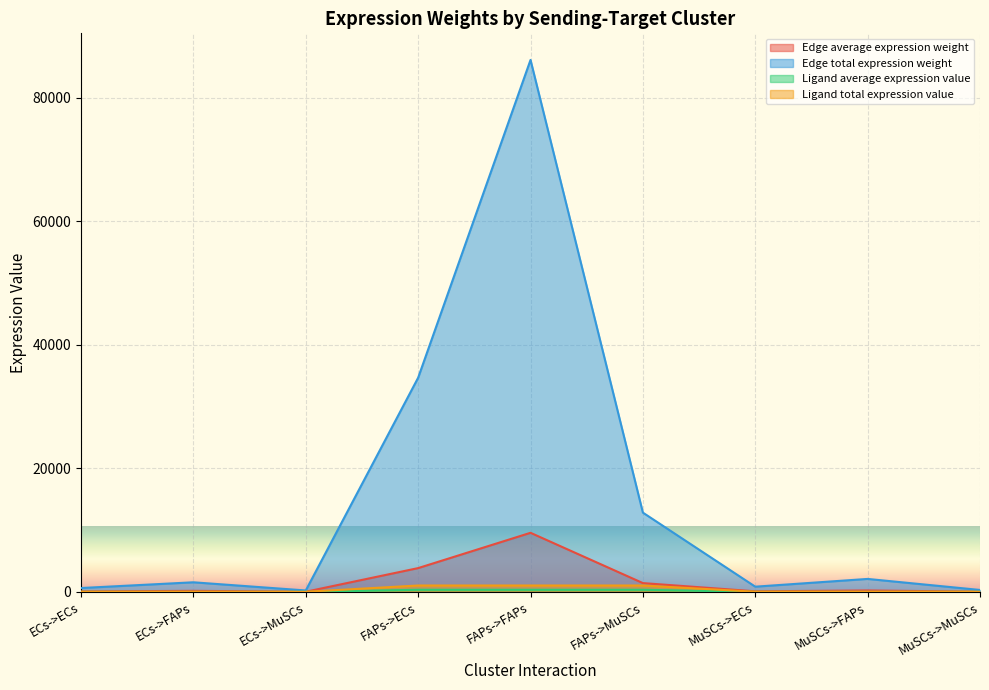

True or false: Edge average expression weight and Edge total expression weight cross at least once.

False